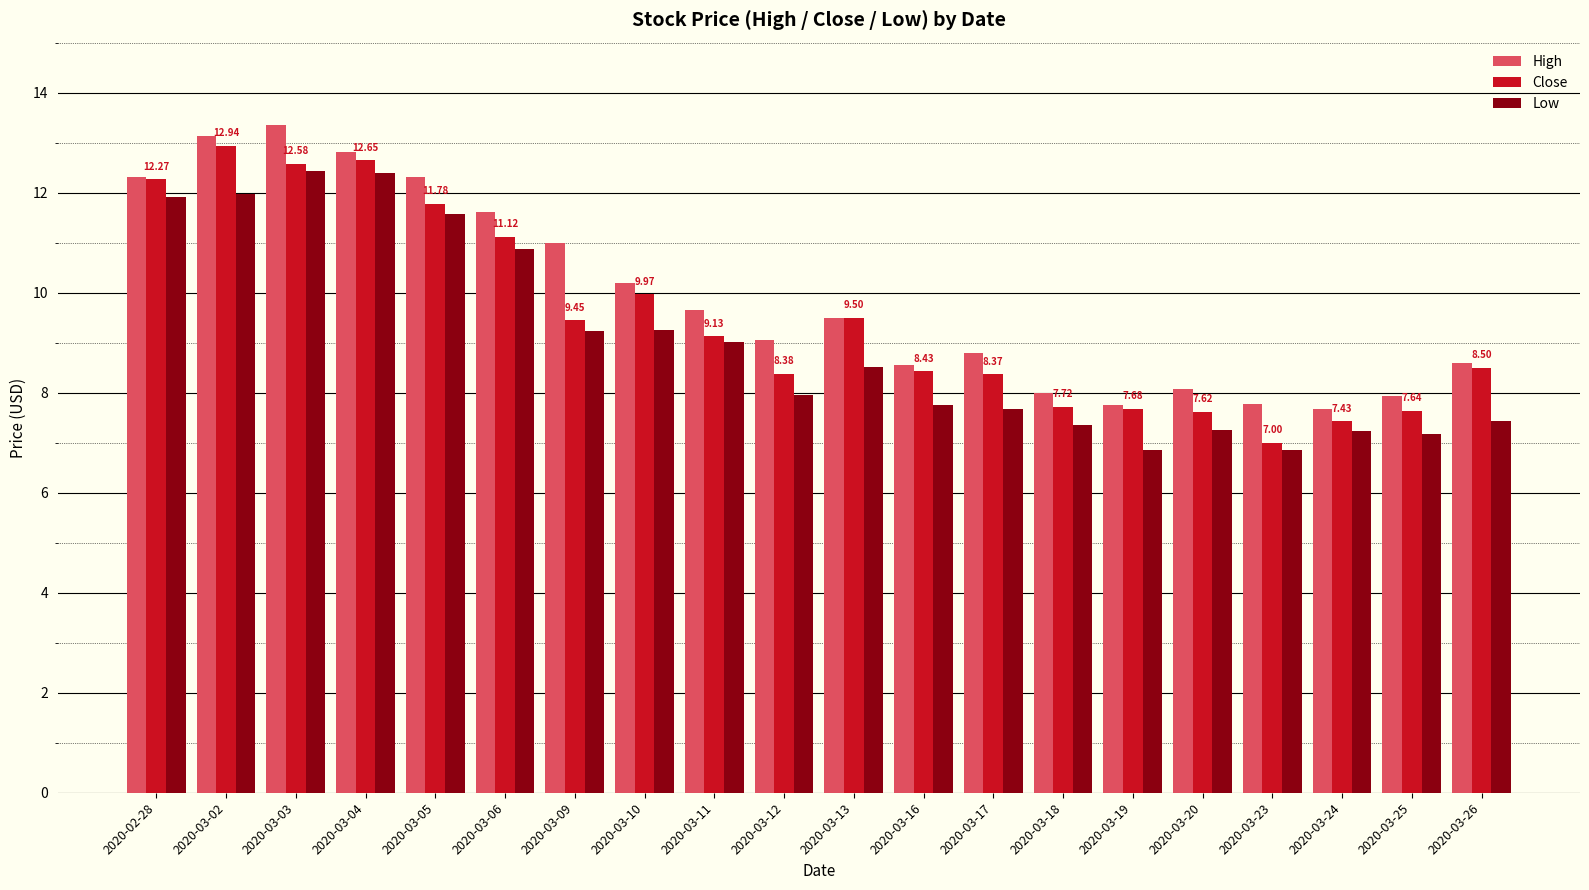

What is the difference between the High values at 2020-03-12 and 2020-03-17?

0.3